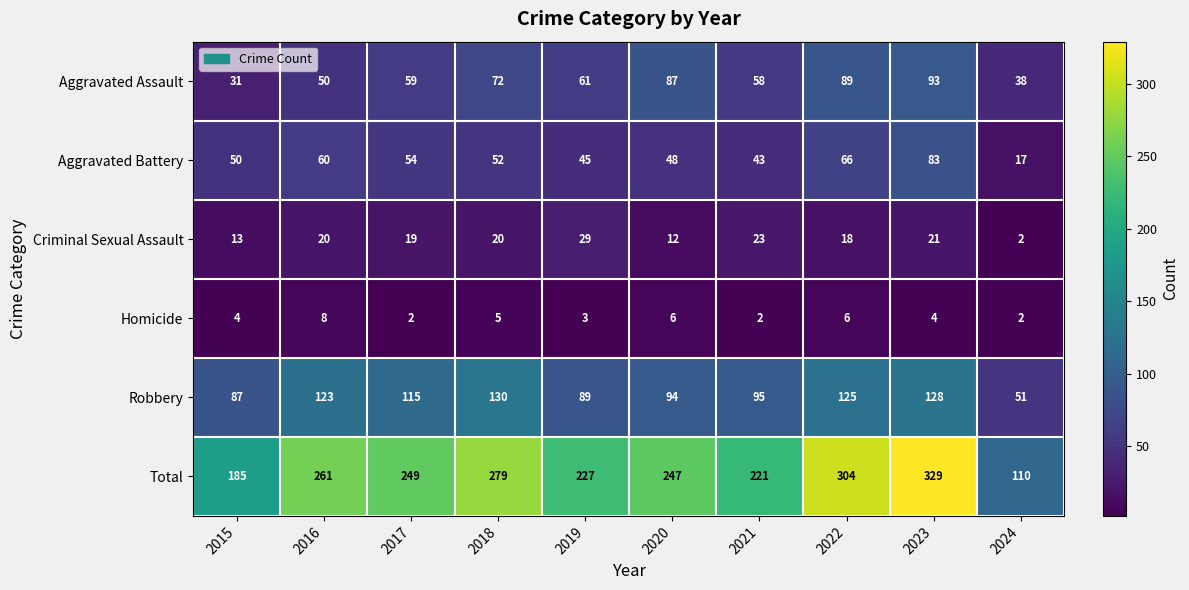

Rank the series by their maximum value, from lowest to highest.

Homicide, Criminal Sexual Assault, Aggravated Battery, Aggravated Assault, Robbery, Total